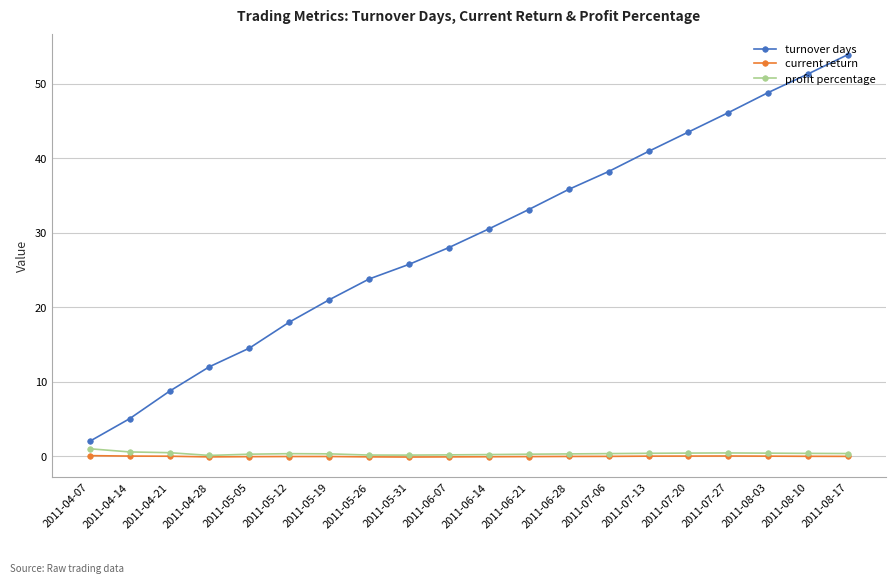

True or false: turnover days and current return intersect in this chart.

False